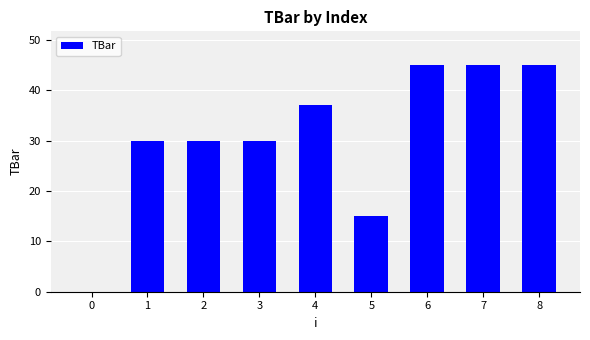

What is the ratio of the value at 3 to the value at 2?

1.0